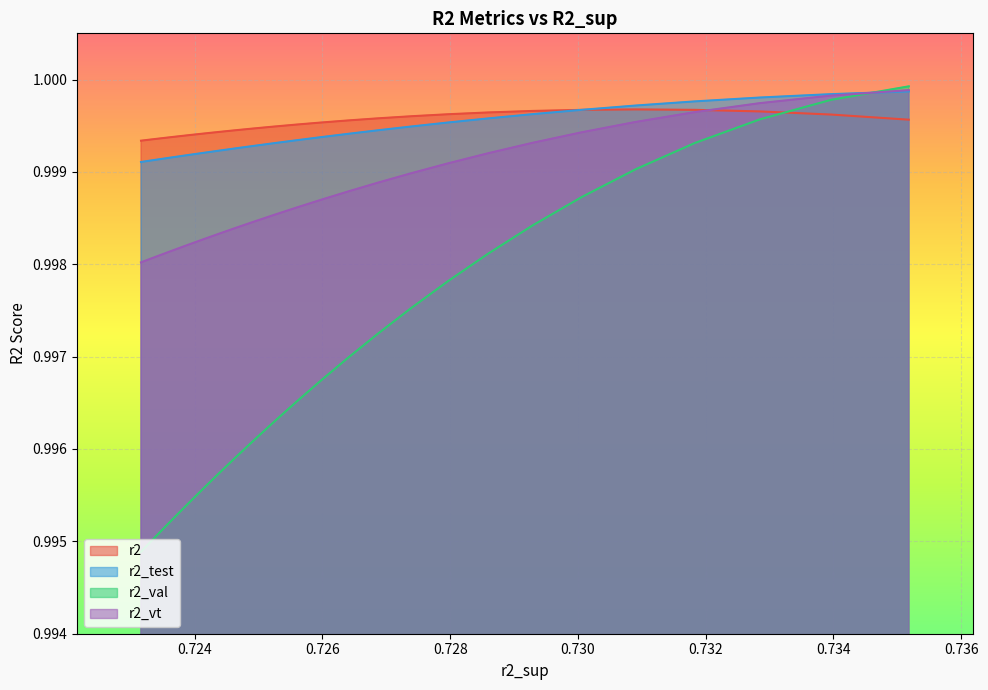

Rank the series by their maximum value, from lowest to highest.

r2, r2_test, r2_vt, r2_val